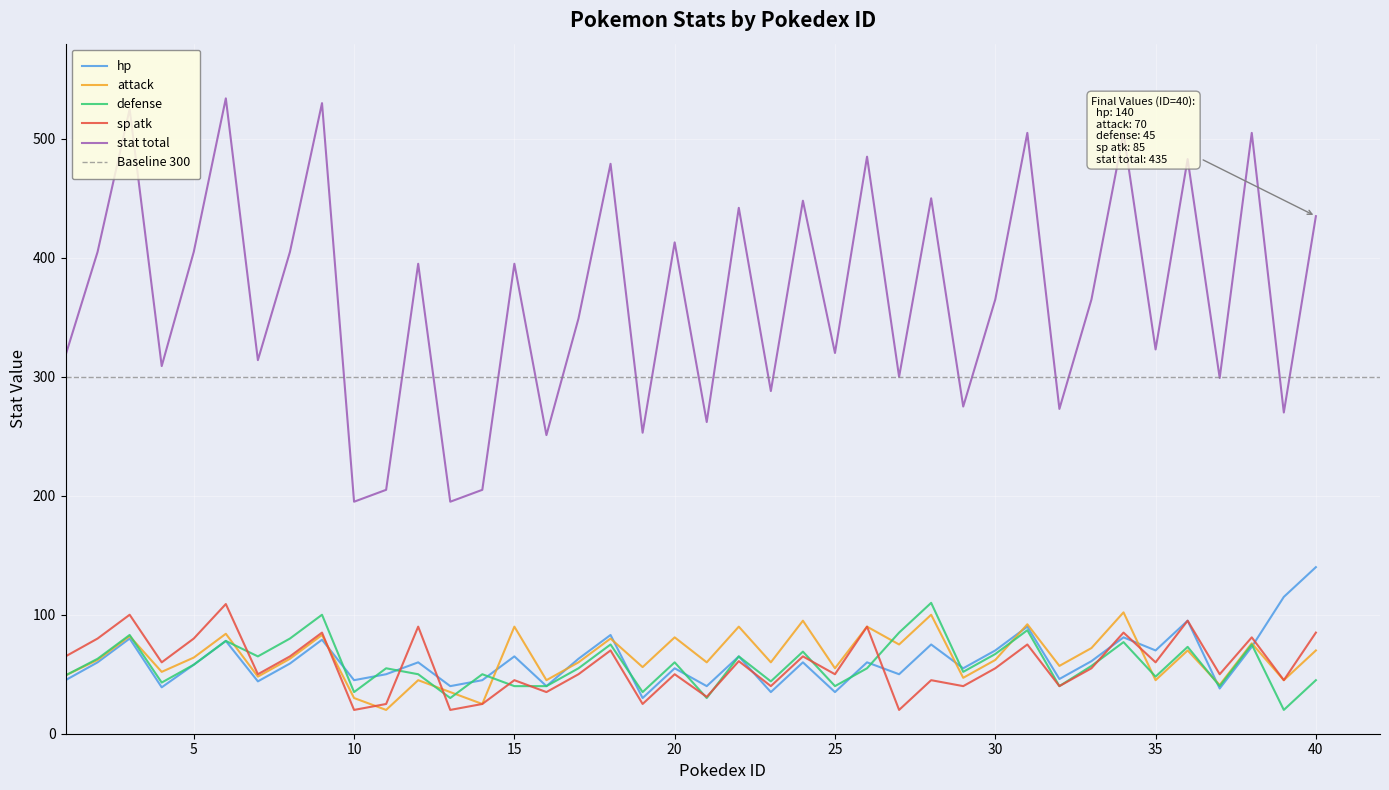

What is the difference between the second highest and second lowest values in the stat total series?

335